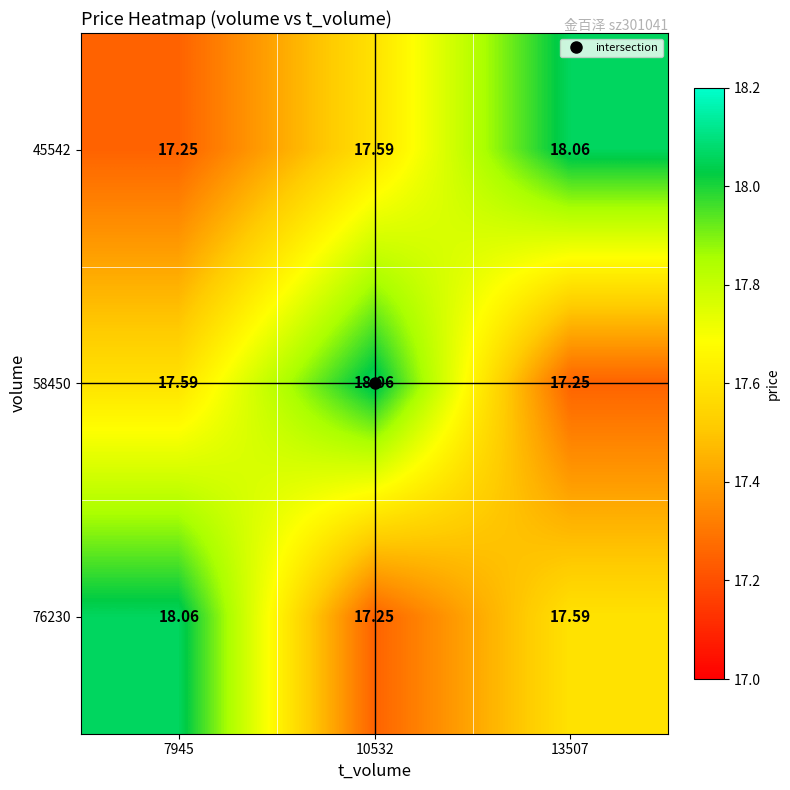

Rank the series at 13507 from lowest to highest value.

58450, 76230, 45542